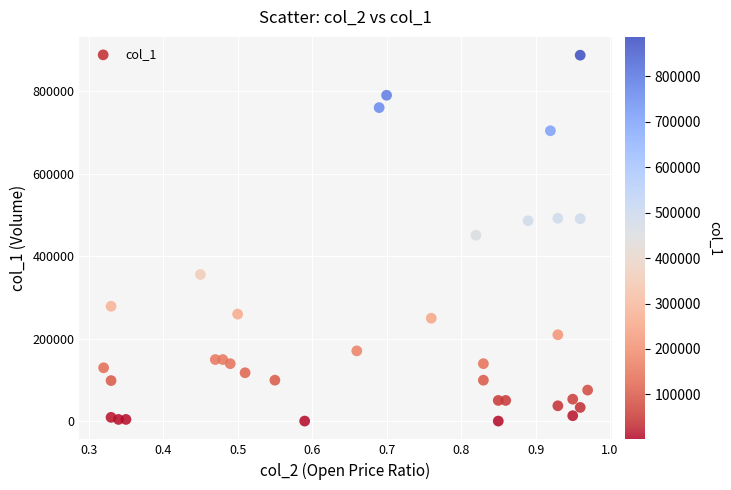

What is the range of Y values (max minus min)?

886000